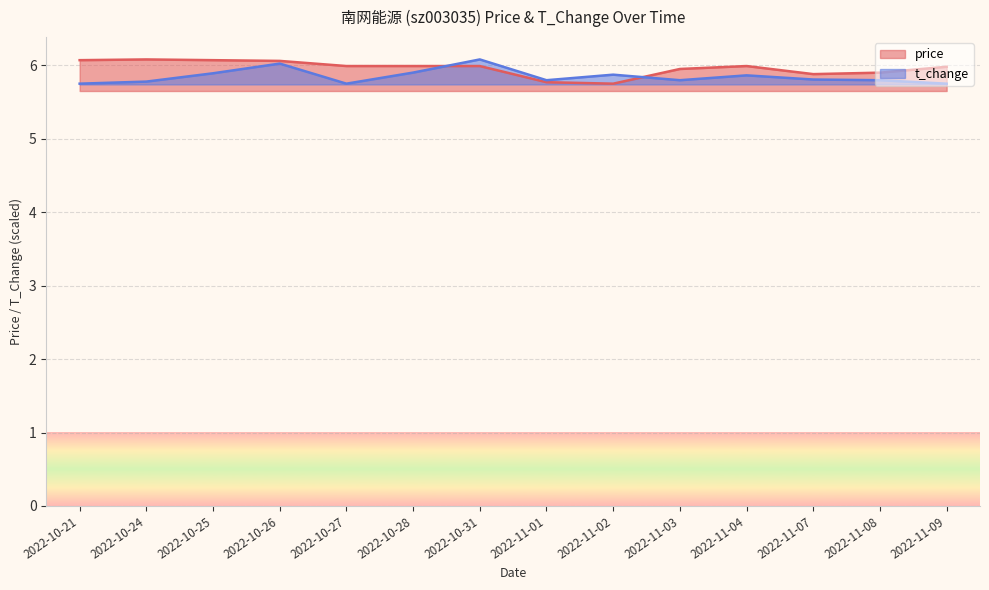

Is the value of t_change at 2022-10-27 greater than the value of price at 2022-11-04?

No